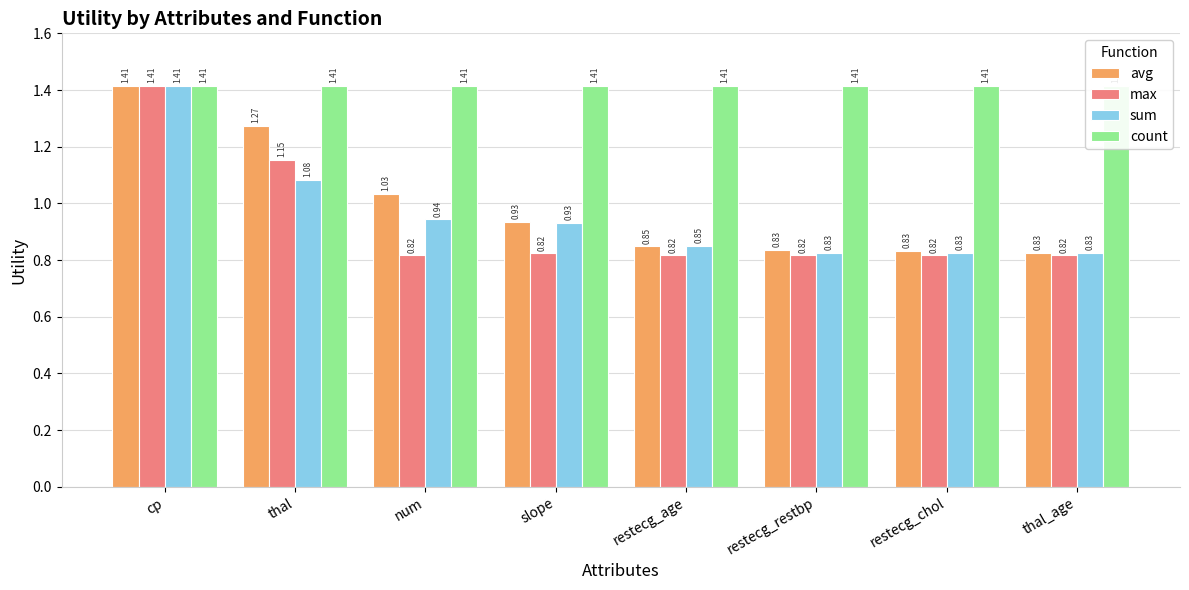

What is the difference between the maximum and minimum values in the avg series?

0.6